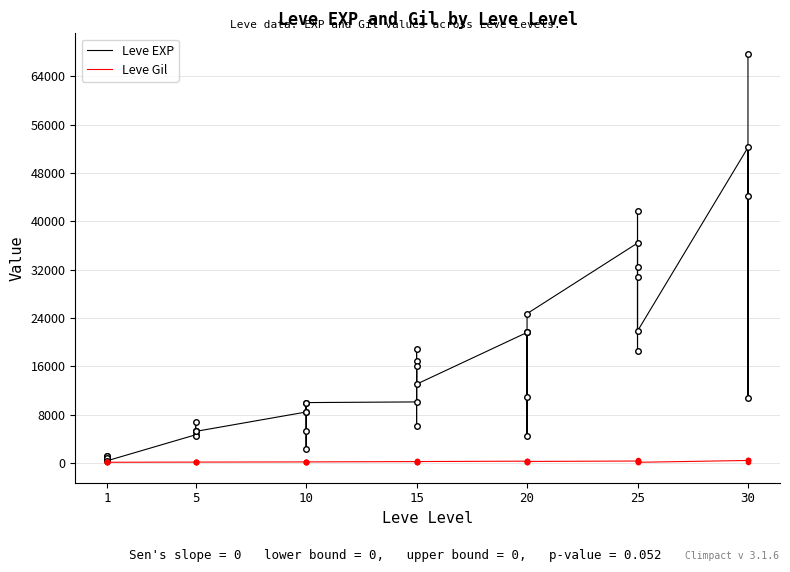

How many data points does each series have?

40